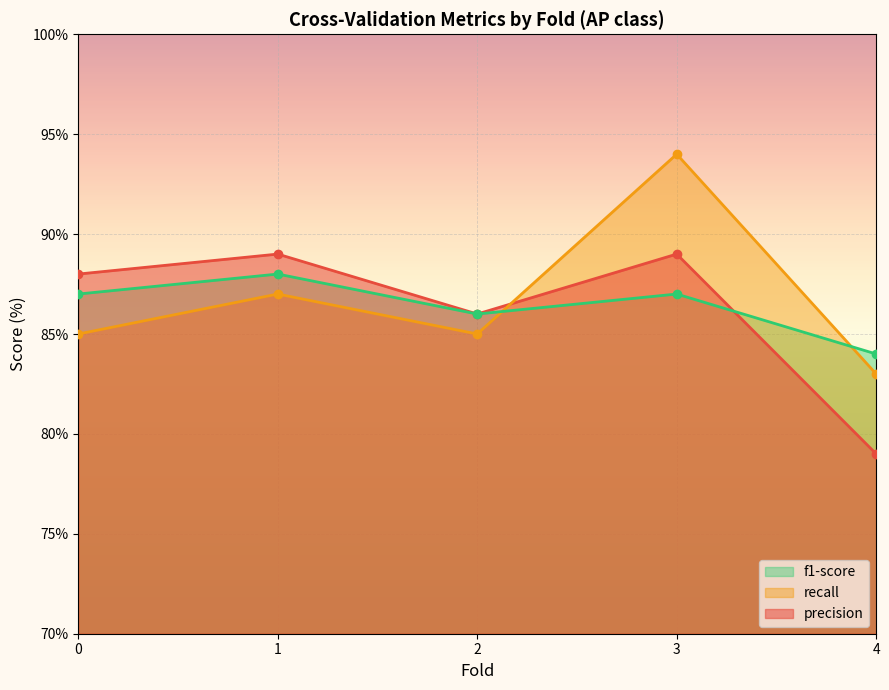

How many lines are shown in the chart?

3